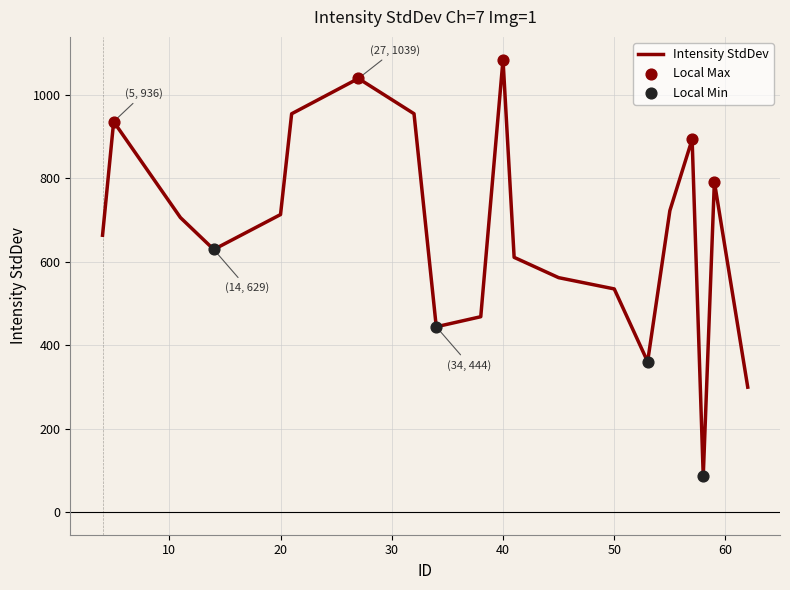

What is the maximum value shown in the chart?

1084.8